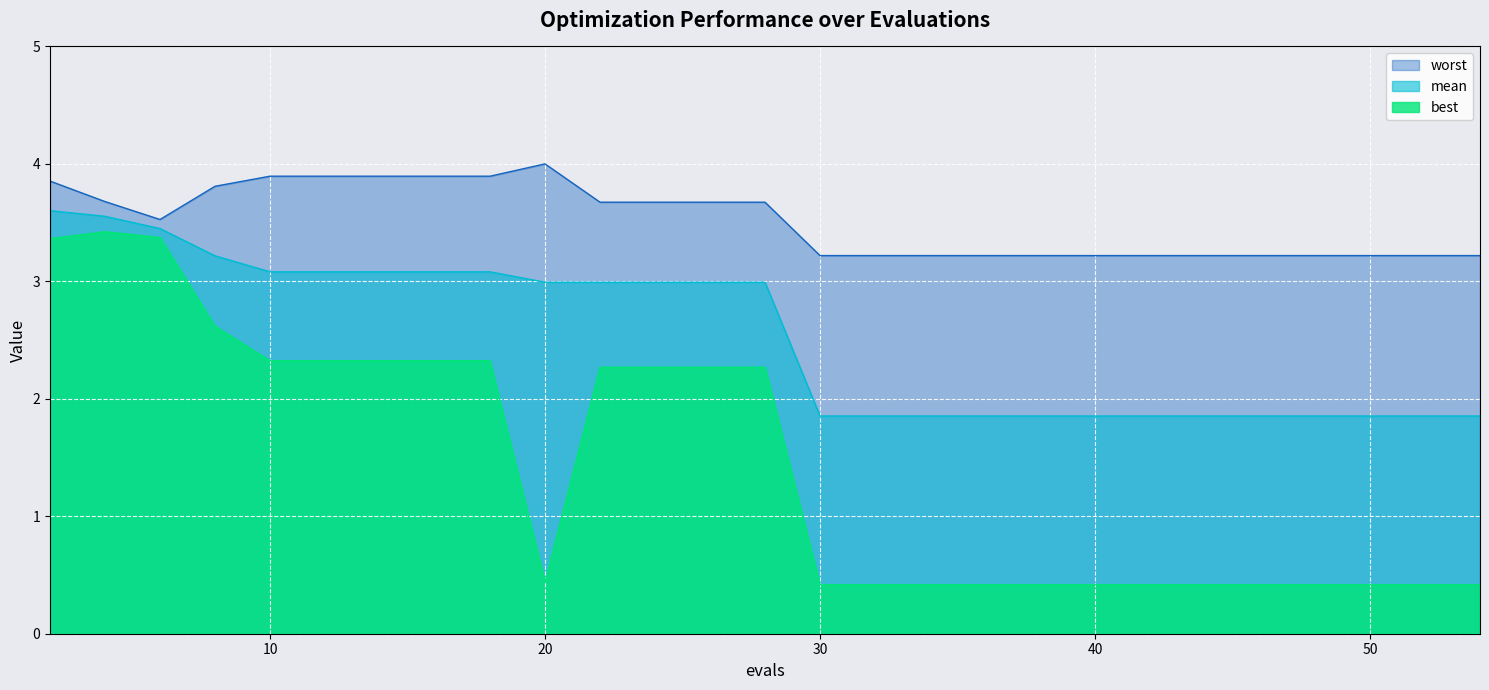

What is the value of the worst point at the 2nd from the left?

3.7